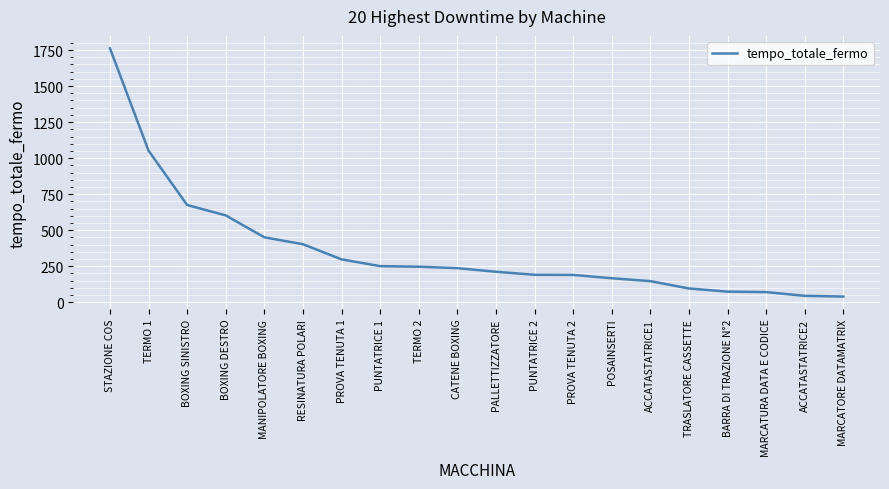

How many lines are shown in the chart?

1